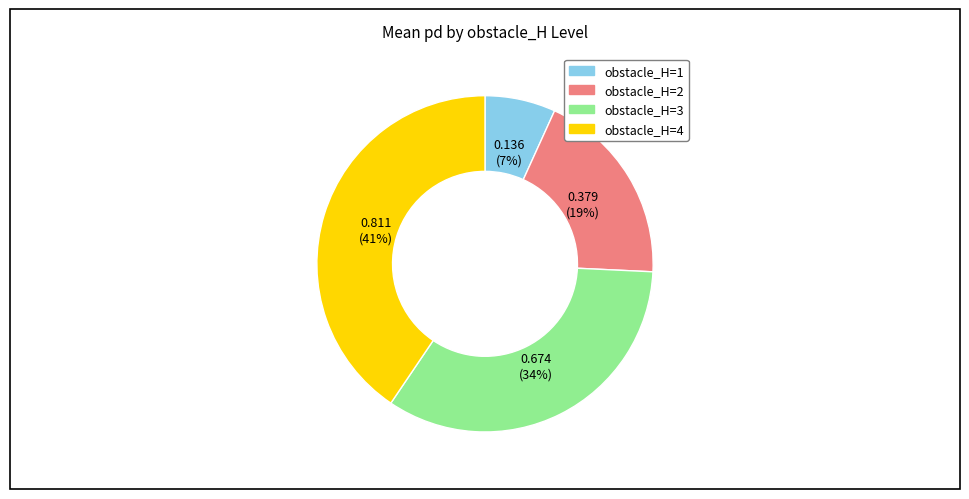

Do obstacle_H=3 and obstacle_H=1 together represent more than half of the pie?

No